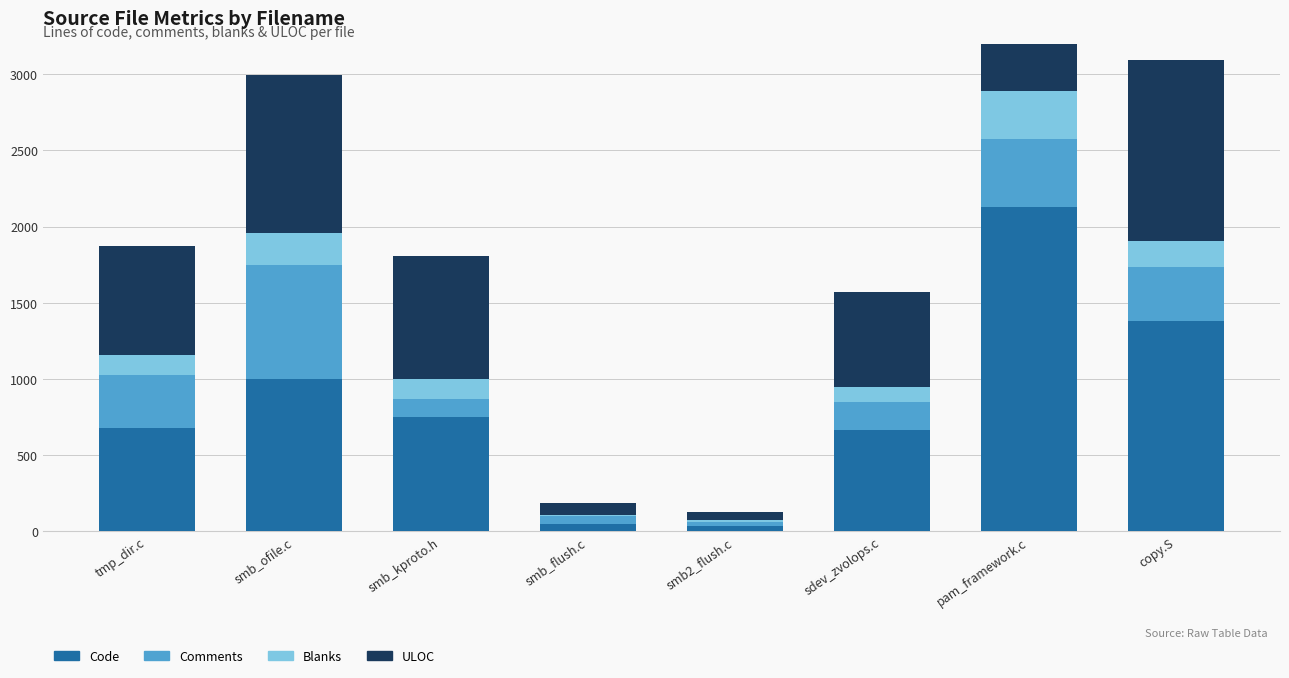

How many values in the Blanks series exceed 132?

3